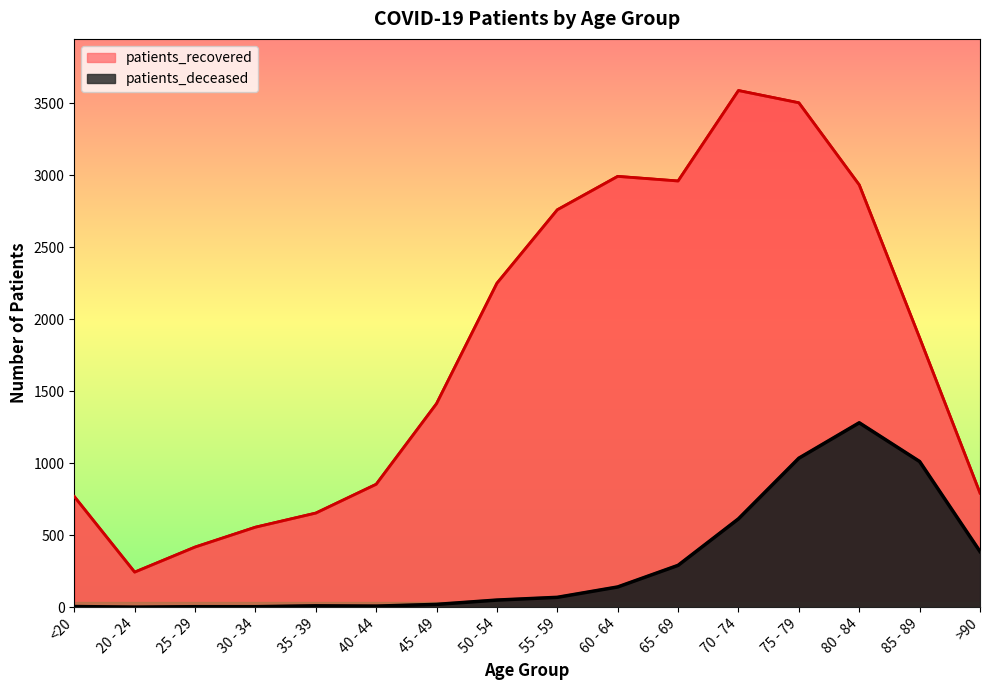

The patients_deceased series shows 12 at 40 - 44. True or false?

False